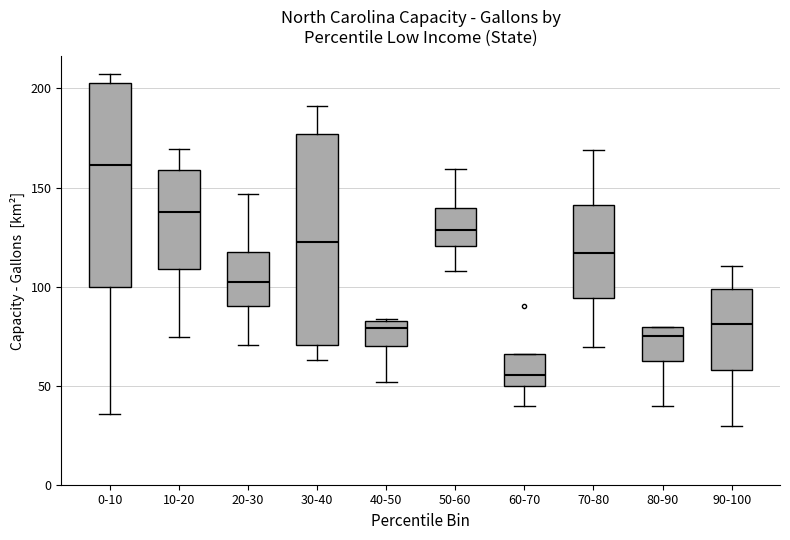

Reading left to right, read every box against the y-axis: the position of its median line, the range the box covers, and the ends of its whiskers. The values are not printed on the chart, so give them approximately, as read against the axis.

0-10: median 160, box 100 to 205, whiskers 35 to 205 (just above the box's upper edge)
10-20: median 140, box 110 to 160, whiskers 75 to 170
20-30: median 105, box 90 to 120, whiskers 70 to 145
30-40: median 125, box 70 to 175, whiskers 65 to 190
40-50: median 80, box 70 to 85, whiskers 50 to 85
50-60: median 130, box 120 to 140, whiskers 110 to 160
60-70: median 55, box 50 to 65, whiskers 40 to 65
70-80: median 115, box 95 to 140, whiskers 70 to 170
80-90: median 75, box 65 to 80, whiskers 40 to 80
90-100: median 80, box 60 to 100, whiskers 30 to 110